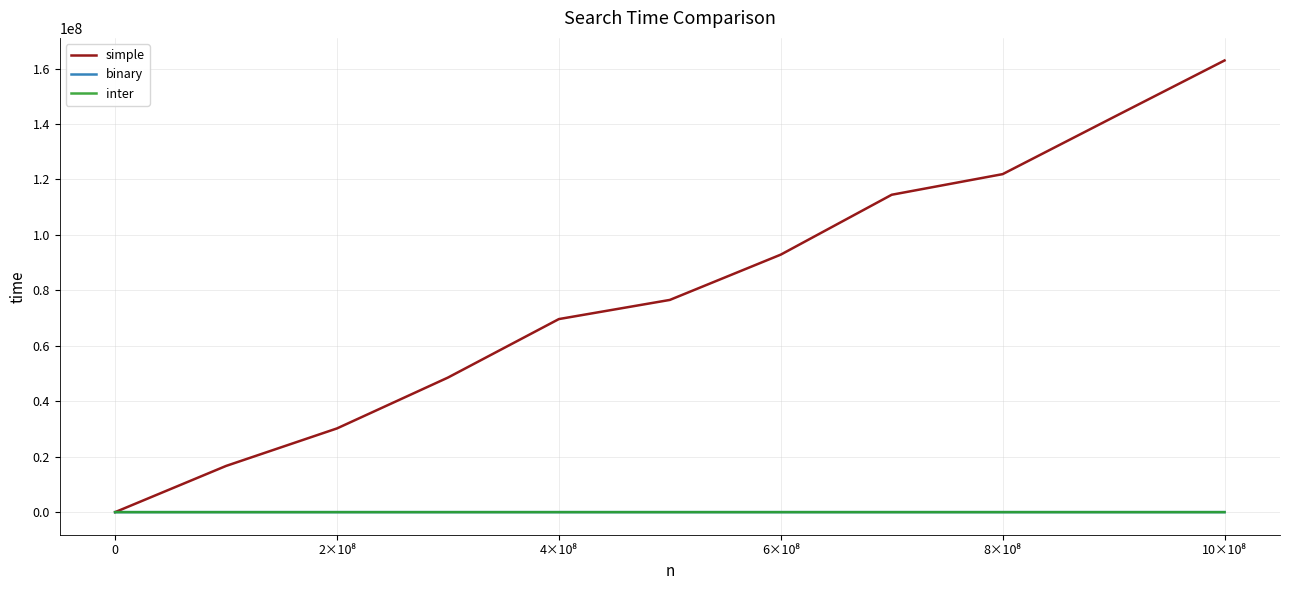

Which series has the largest total across all categories?

simple